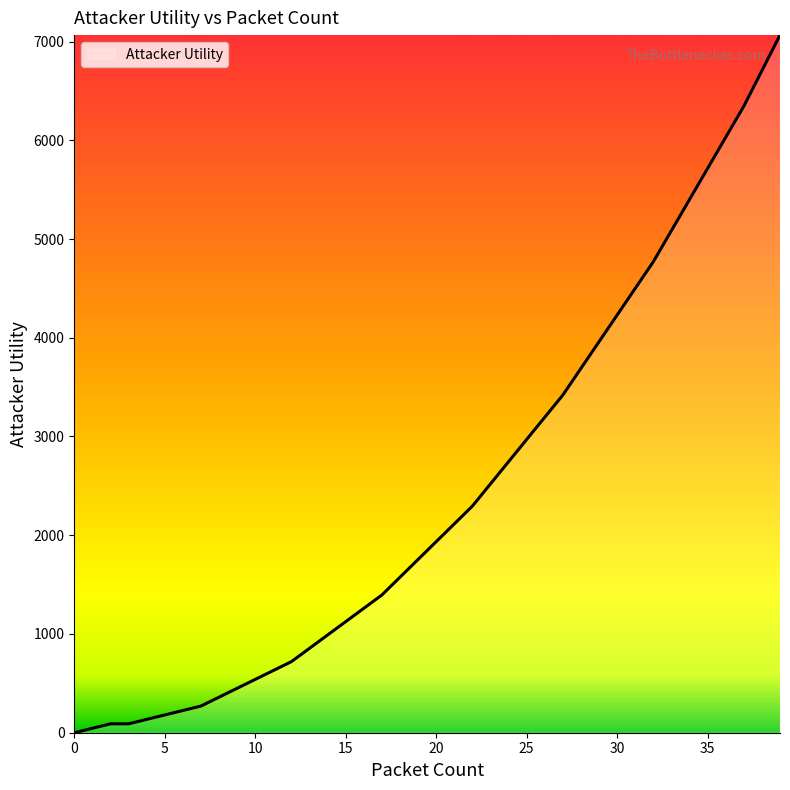

What is the greatest value displayed?

7065